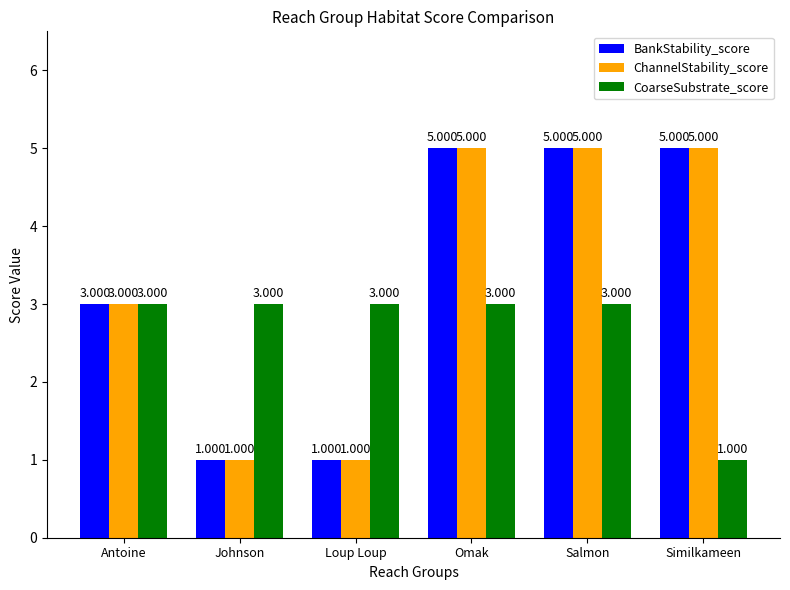

Reading left to right, transcribe all the data shown in this chart.

BankStability_score: 3	1	1	5	5	5
ChannelStability_score: 3	1	1	5	5	5
CoarseSubstrate_score: 3	3	3	3	3	1